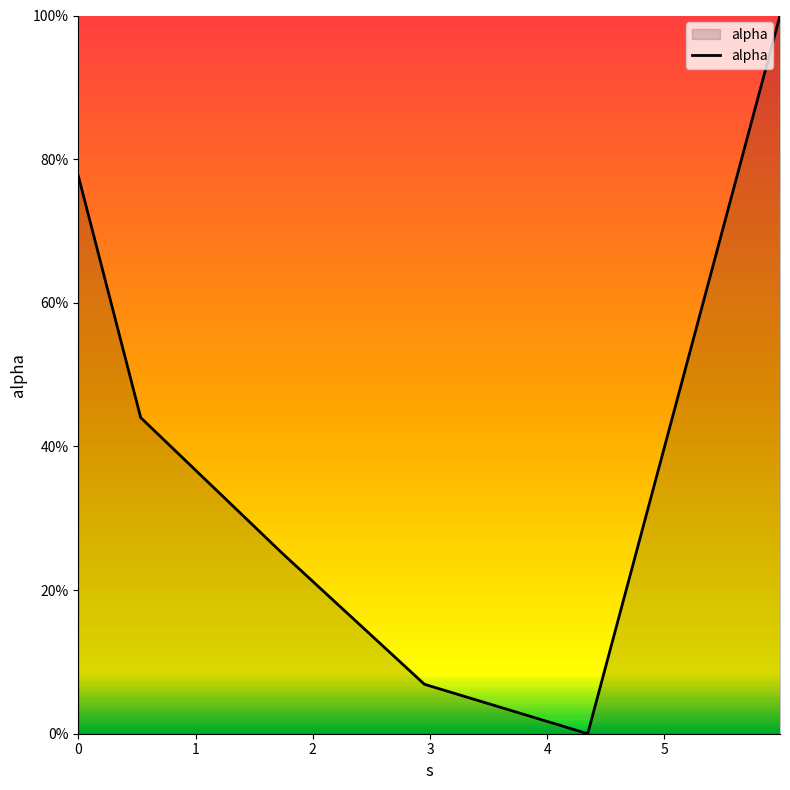

List the labels in order of value, smallest first.

4, 3, 2, 1, 0, 5